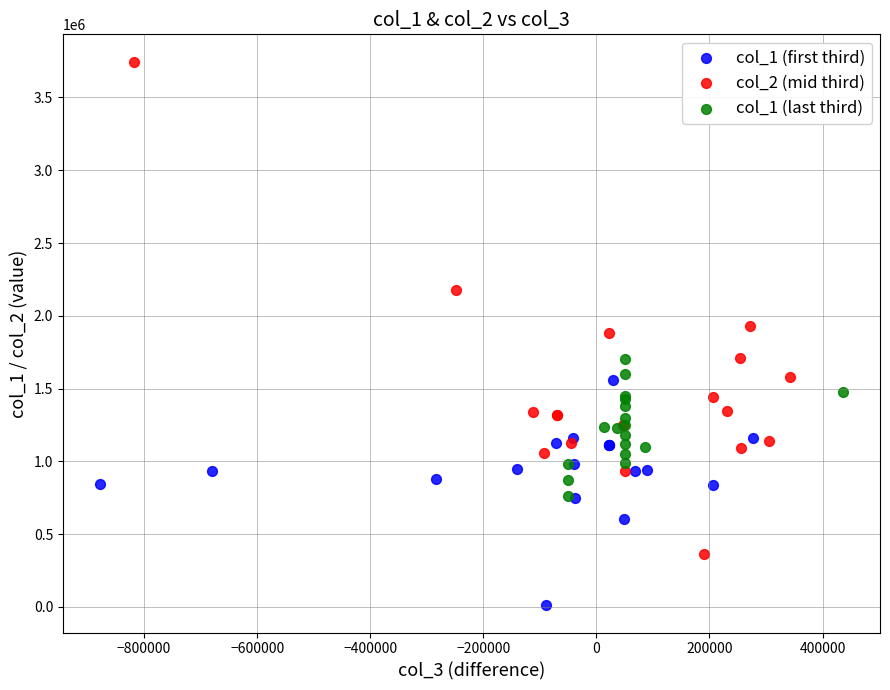

Which series has the largest Y range (max minus min)?

col_2 (mid third)